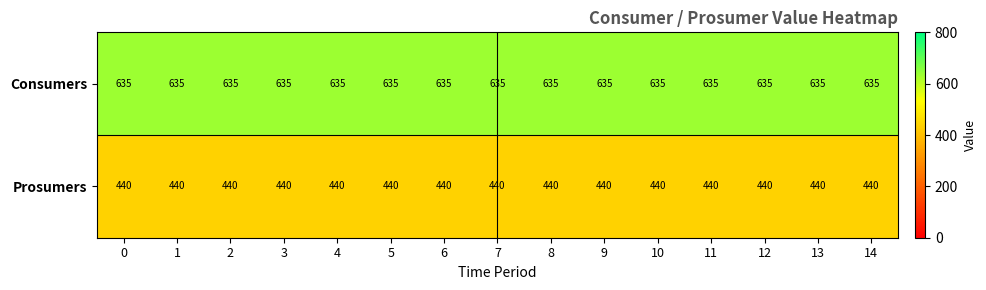

List the series in order of their peak value, highest first.

Consumers, Prosumers